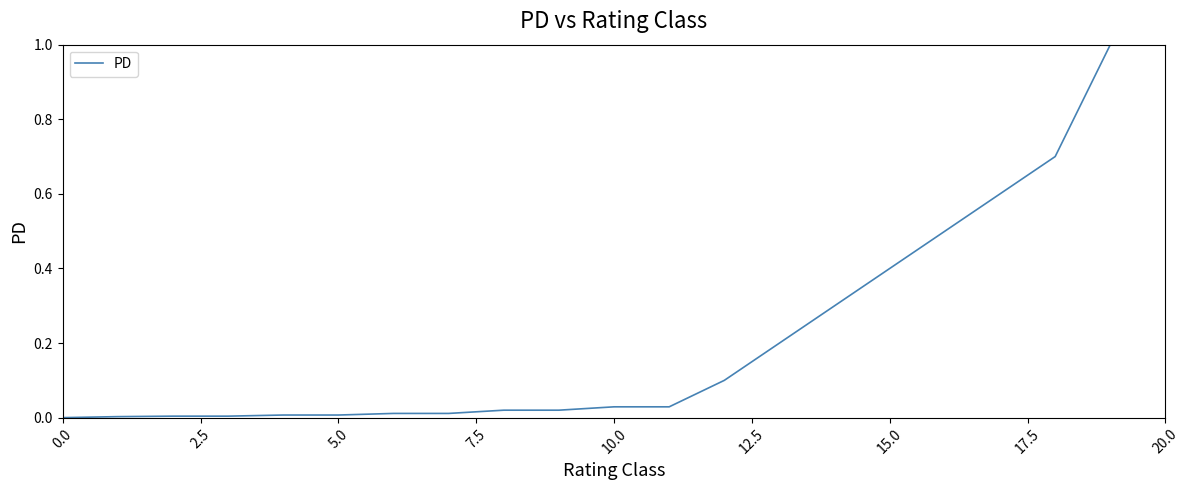

What is the maximum value shown in the chart?

1.0